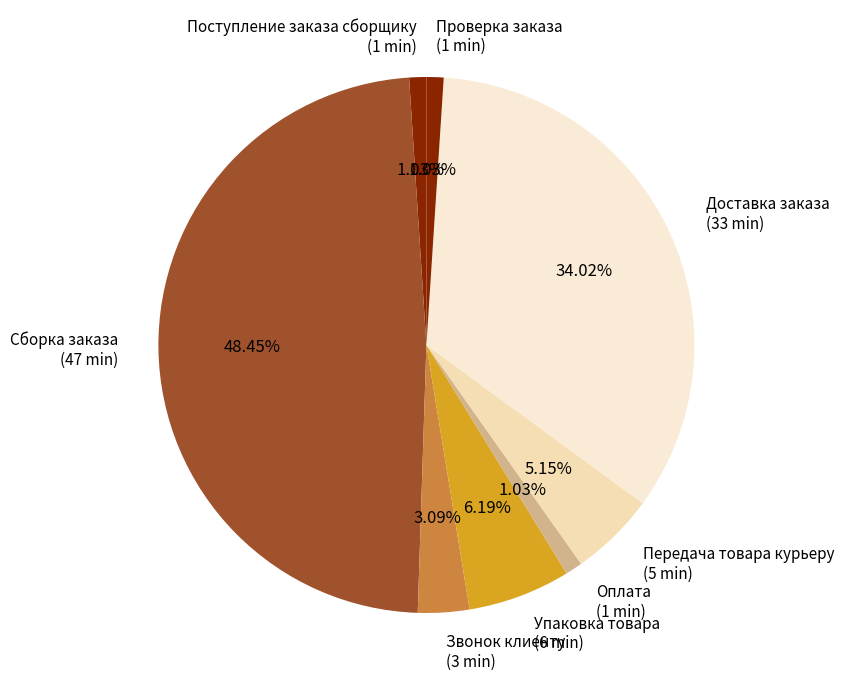

Which has a higher value, Передача товара курьеру (5 min) or Звонок клиенту (3 min)?

Передача товара курьеру (5 min)